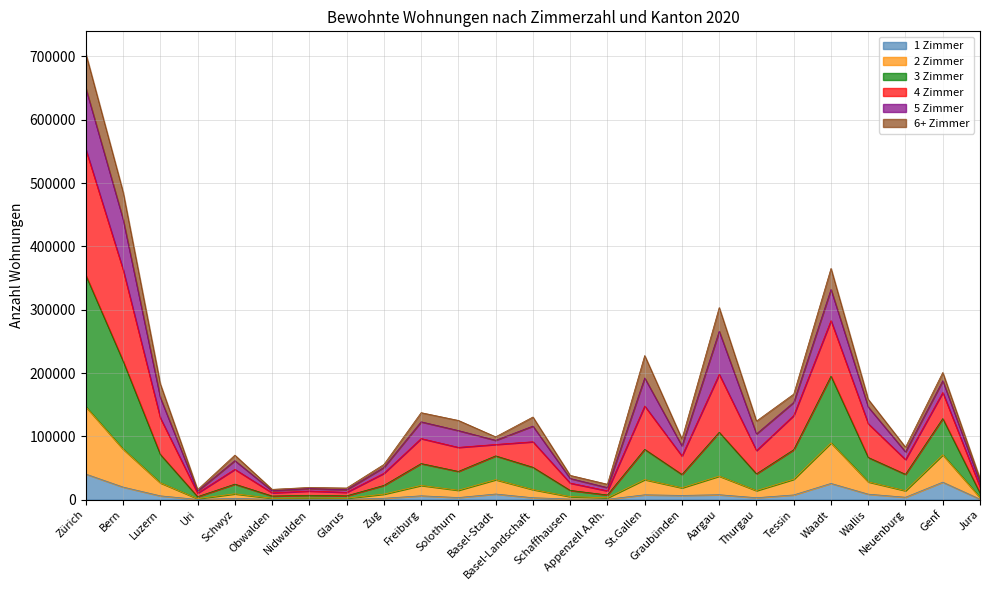

What is the label of the 24th point from the right?

Bern